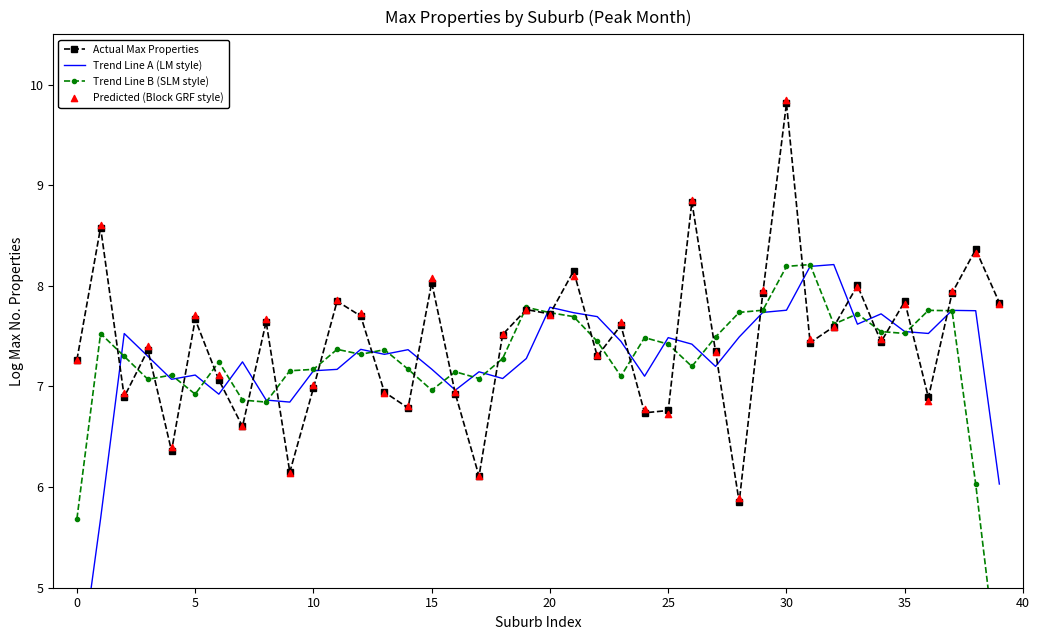

Which series has the widest spread of Y values?

Trend Line A (LM style)